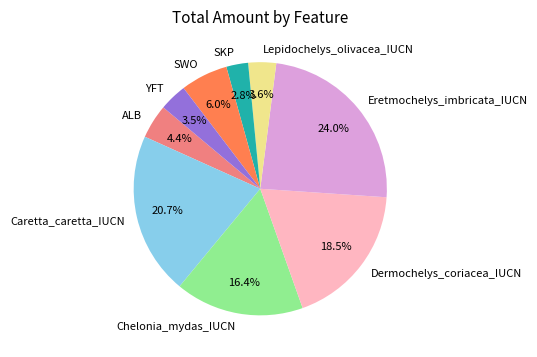

What percentage is NOT represented by YFT?

96.5%